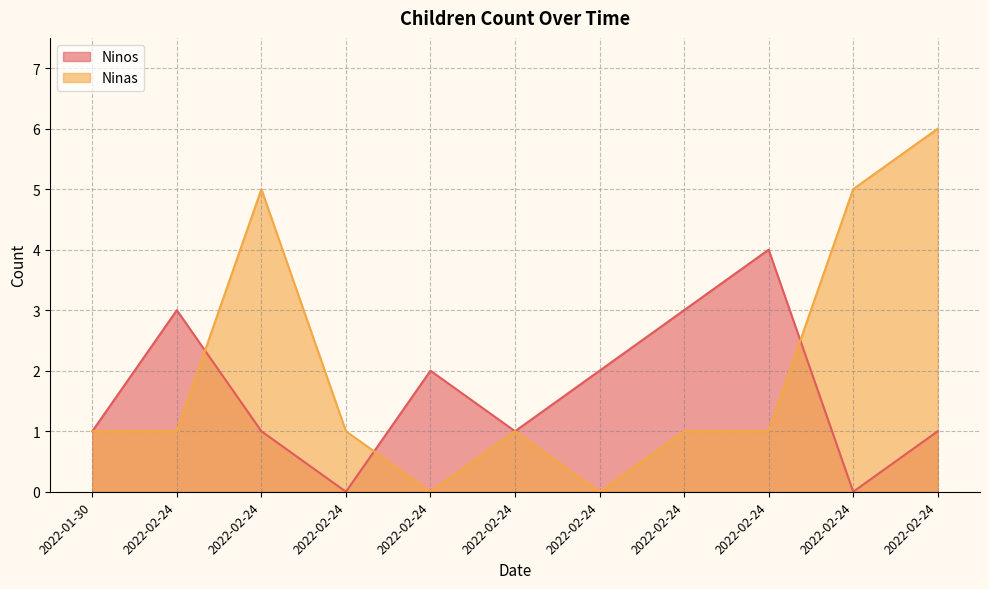

How many Ninos values are between 1 and 3?

8